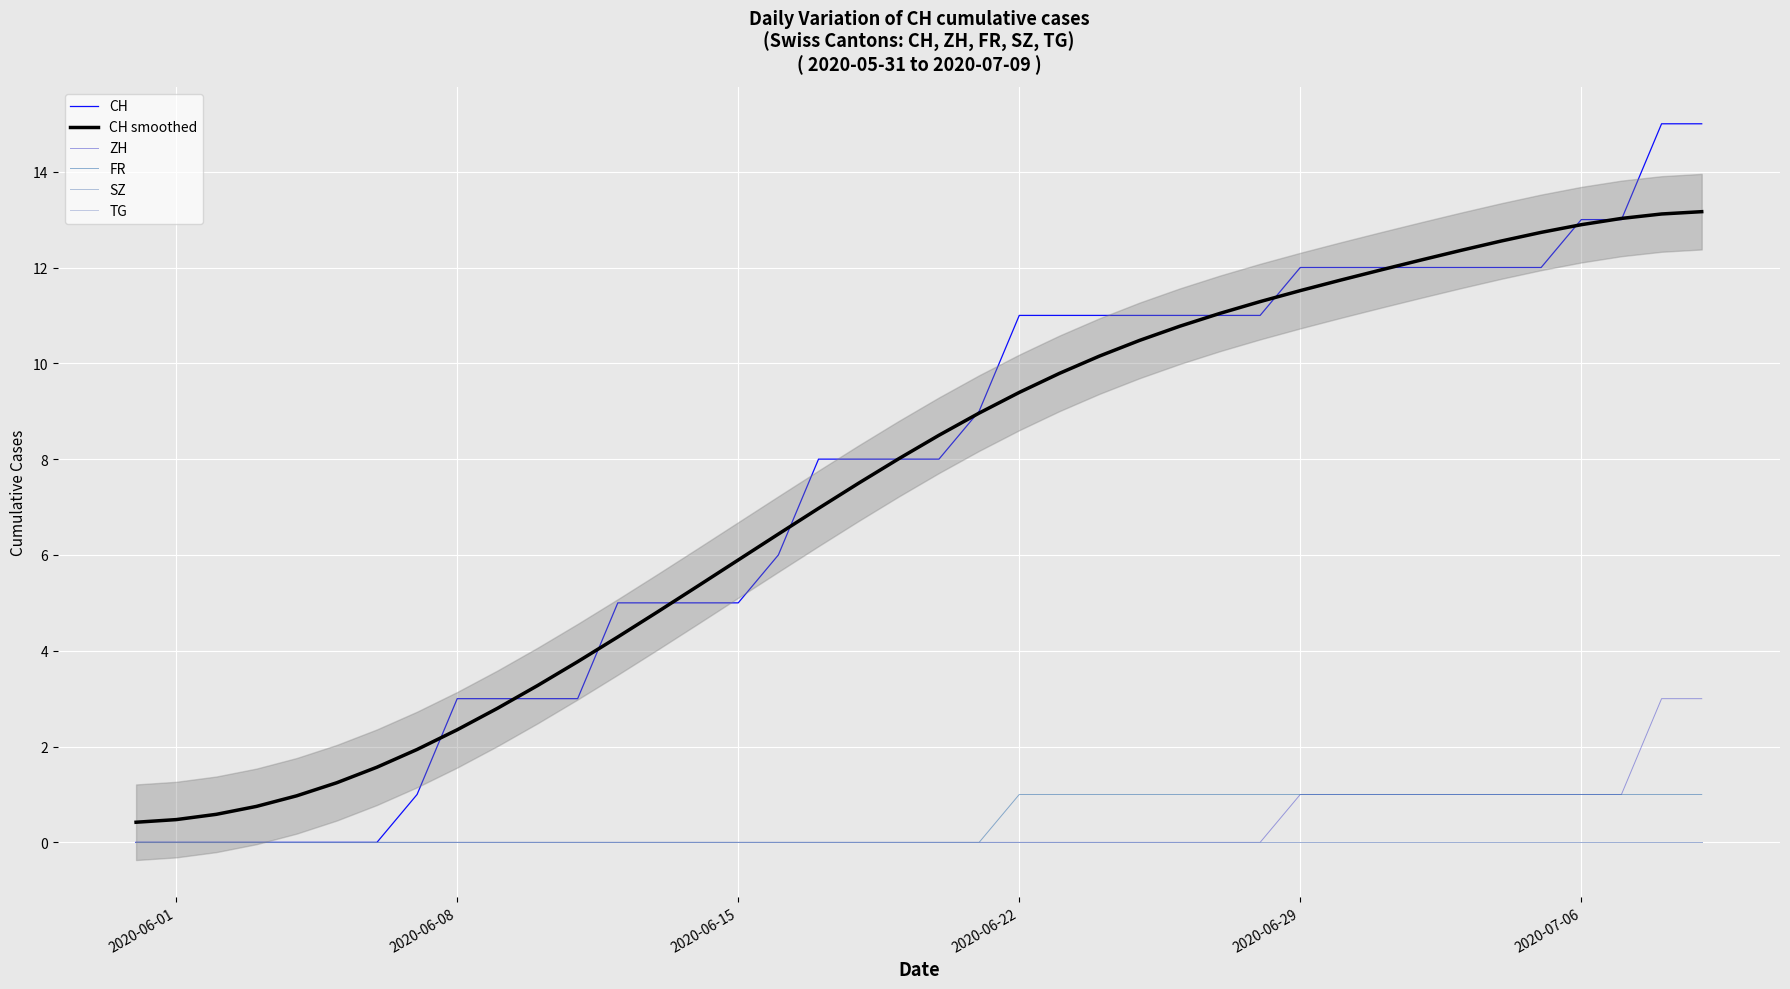

How many lines are shown in the chart?

6